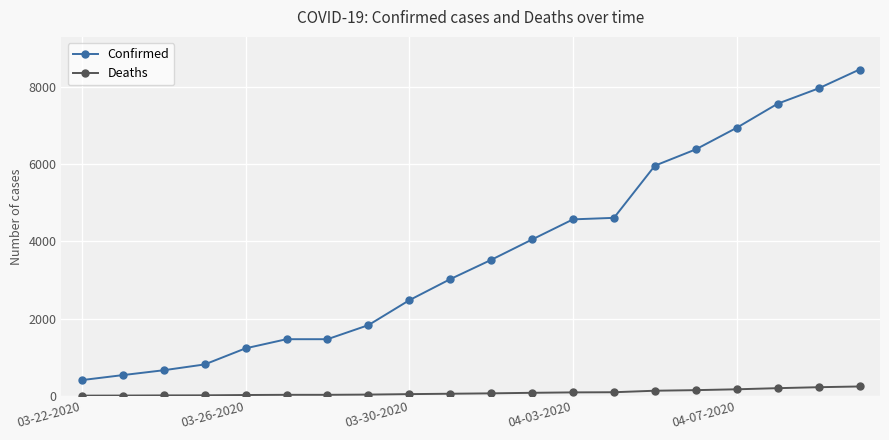

Which series has the widest spread of values?

Confirmed